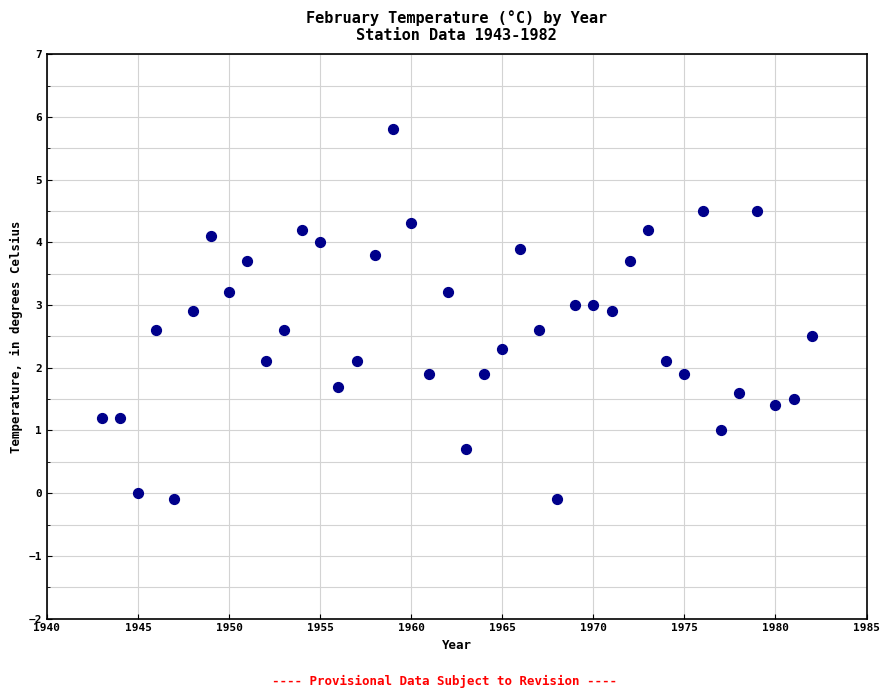

What is the range of X values (max minus min)?

39.0